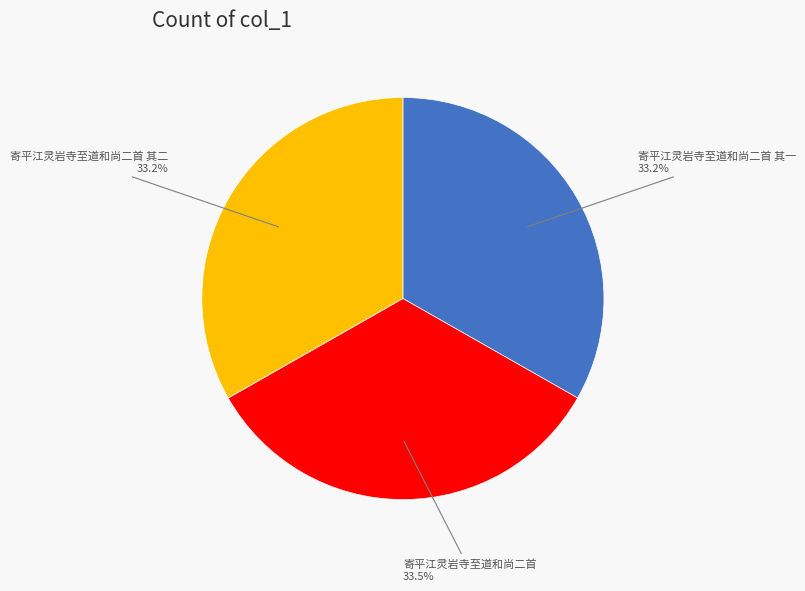

Does any single category account for the majority?

No